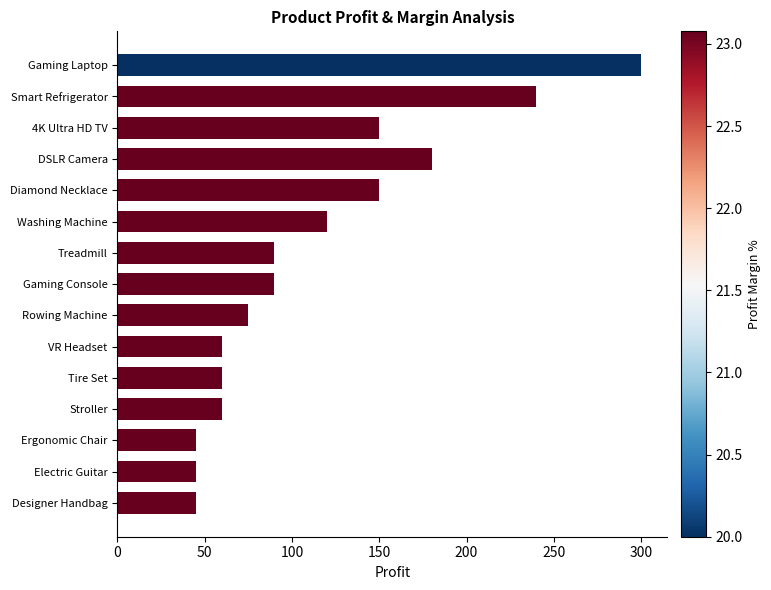

What is the change in value from Gaming Laptop to Stroller?

-240